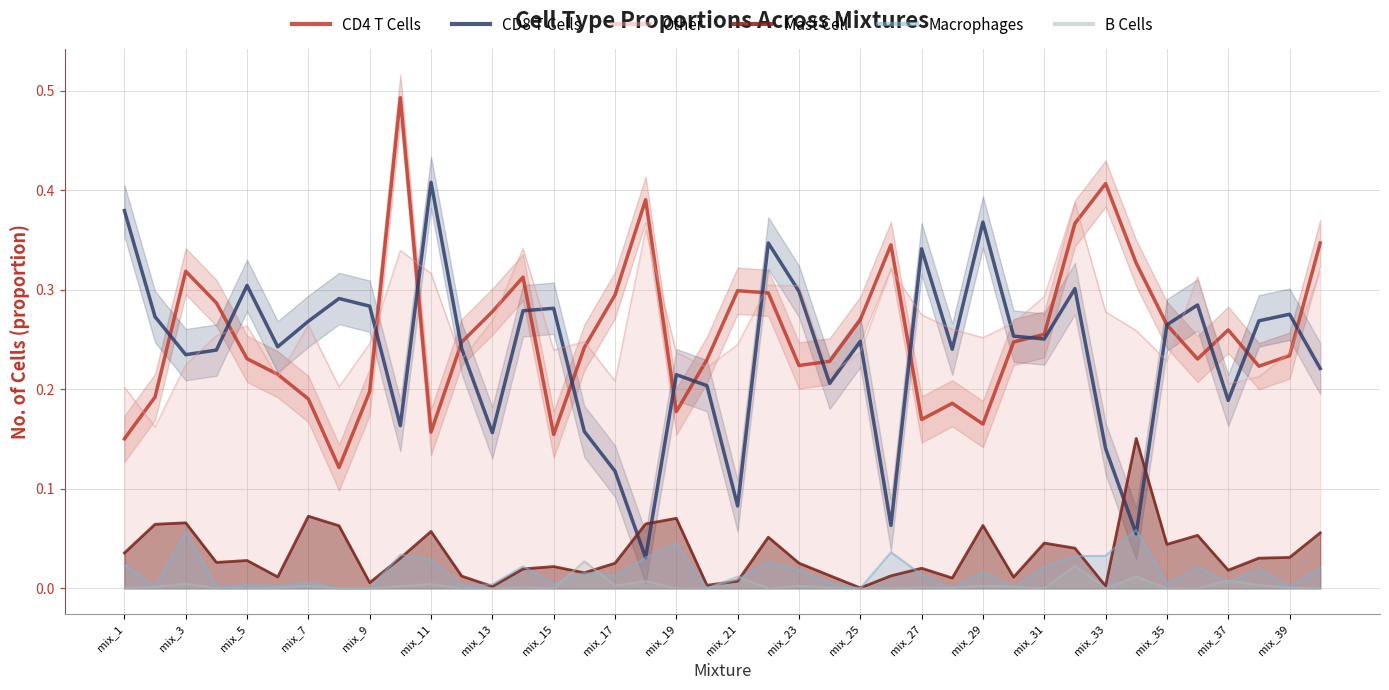

True or false: CD4 T Cells has a value of 0.3 at mix_23.

False